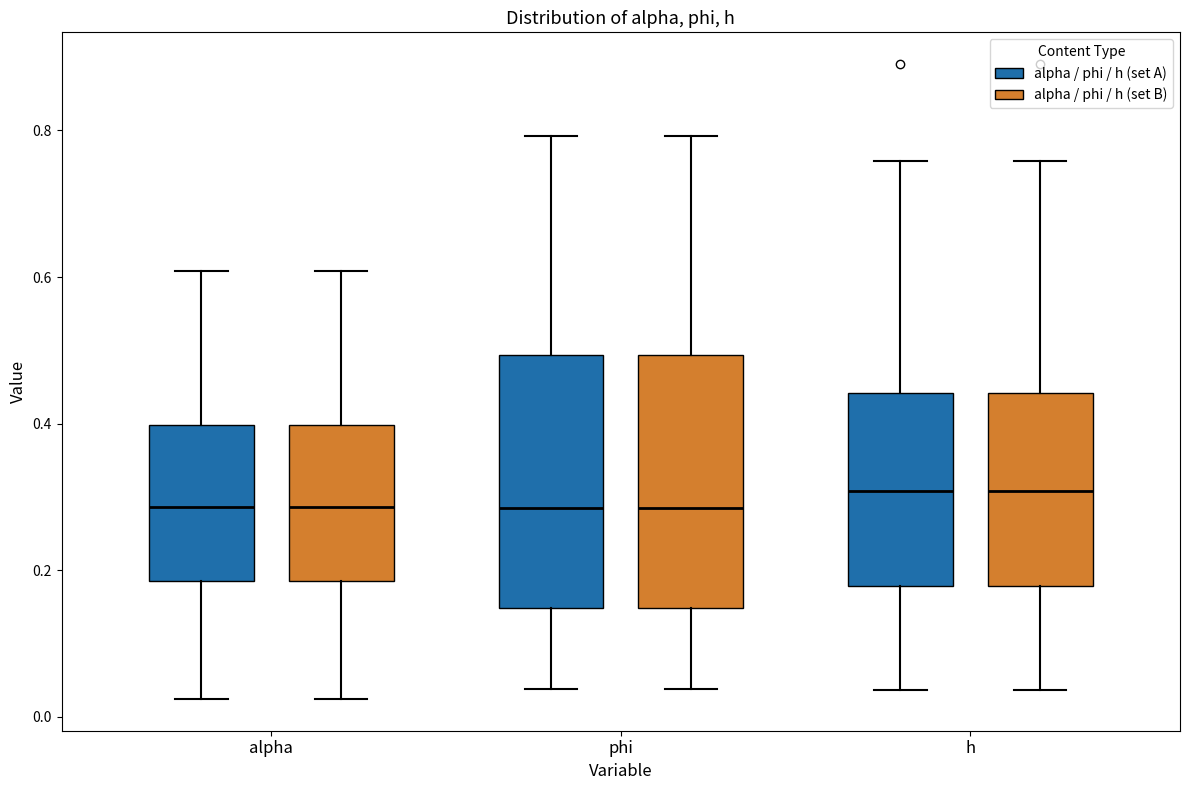

Where does the median line of the box for h (alpha / phi / h (set A)) sit on the y-axis? The values are not printed on the chart, so give them approximately, as read against the axis.

0.30